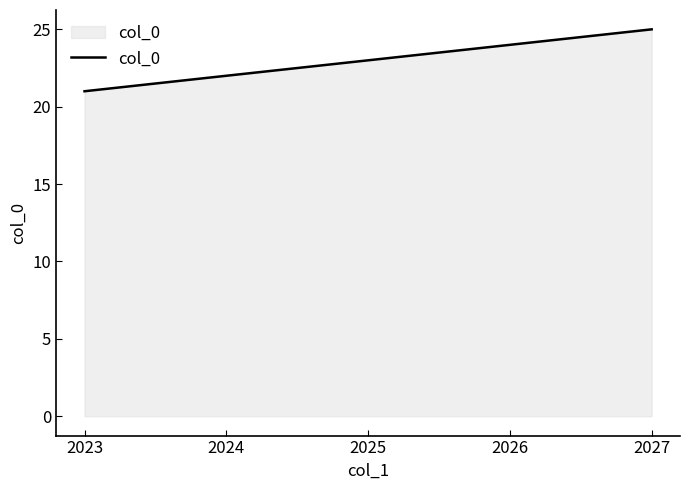

Count the number of data series in this chart.

1